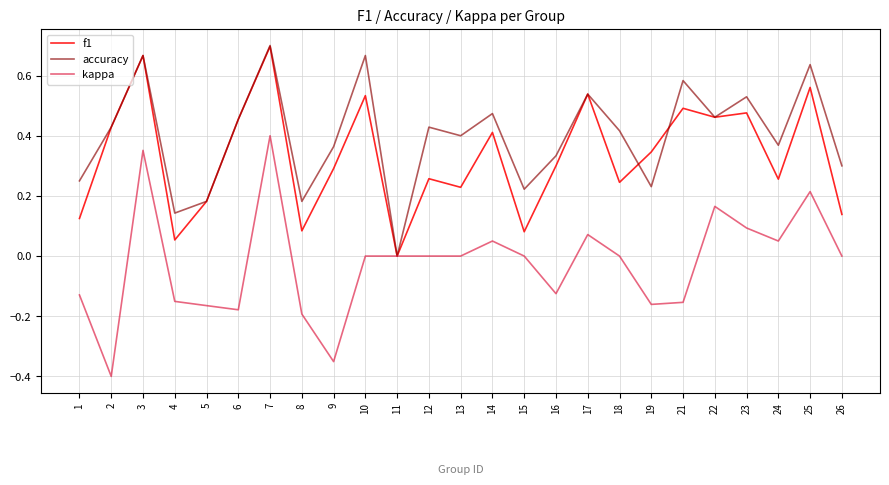

Is it true that kappa equals -0.5 at 2?

False